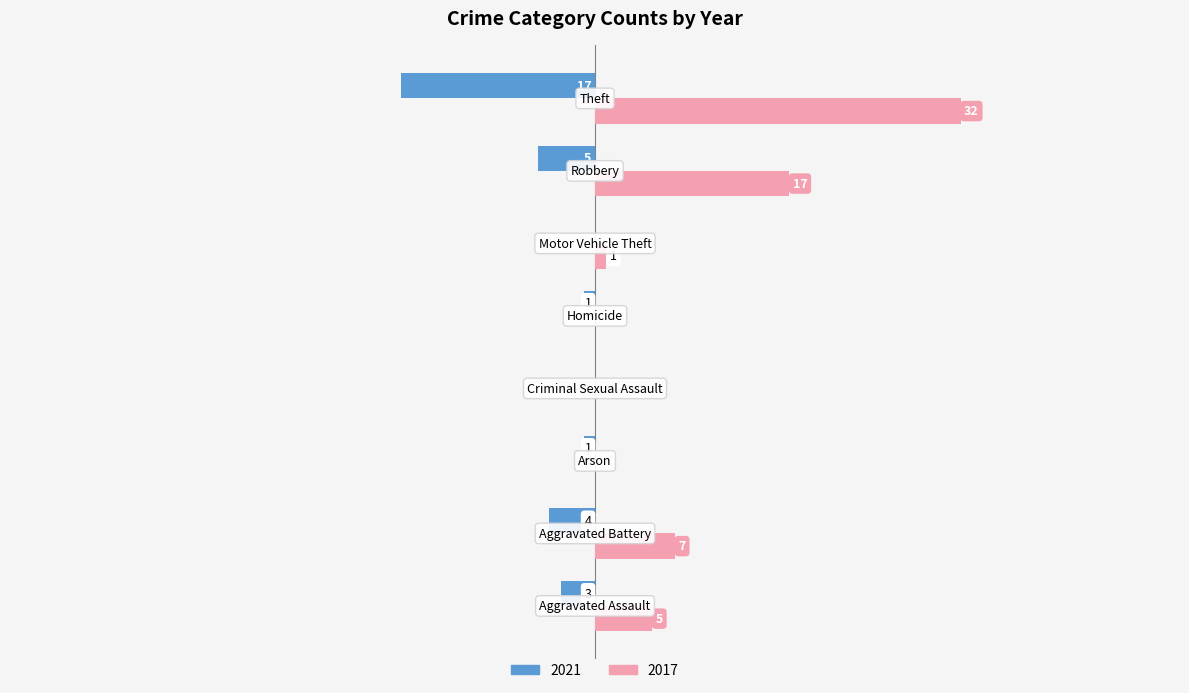

What are all the series names shown in the legend?

2021, 2017